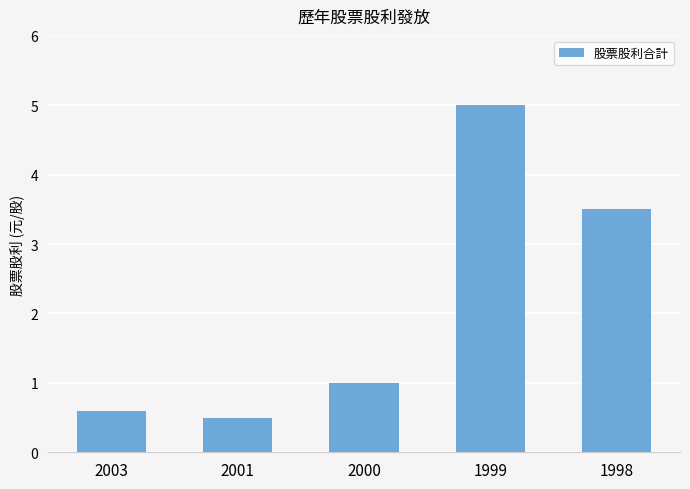

Does the chart contain stacked bars?

No